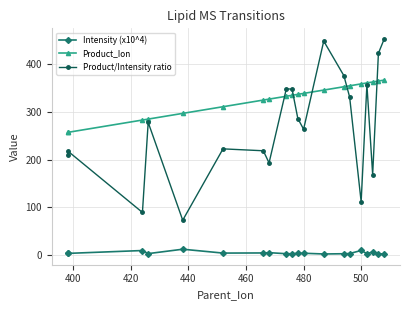

What is the highest value of the Intensity (x10^4) series?

11.3